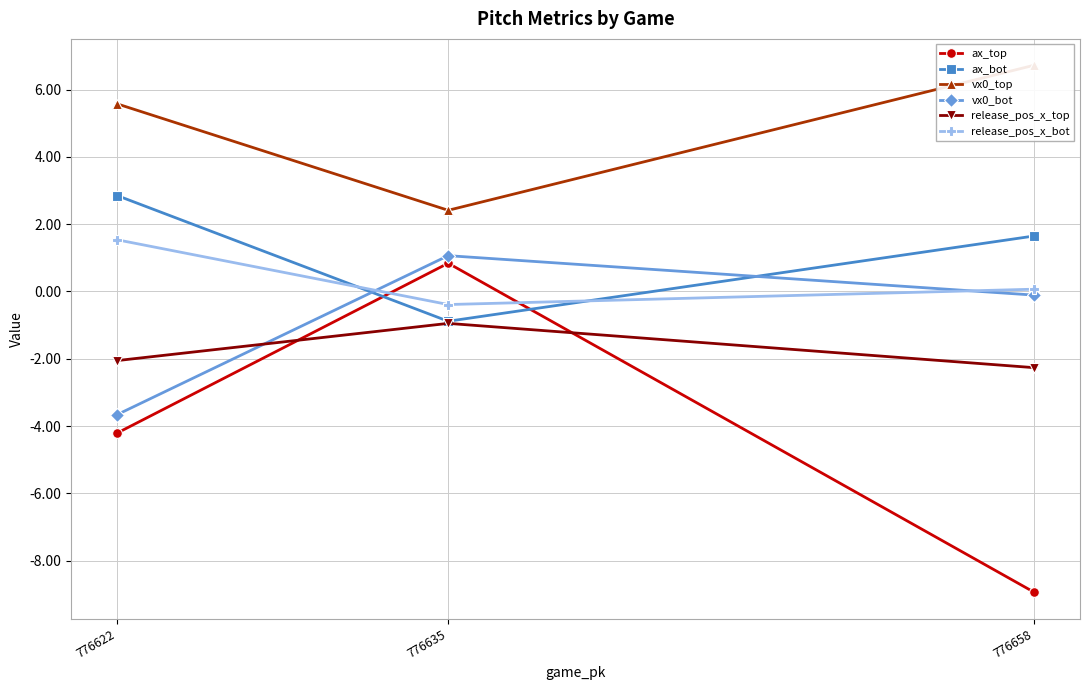

Which series has the largest total across all categories?

vx0_top